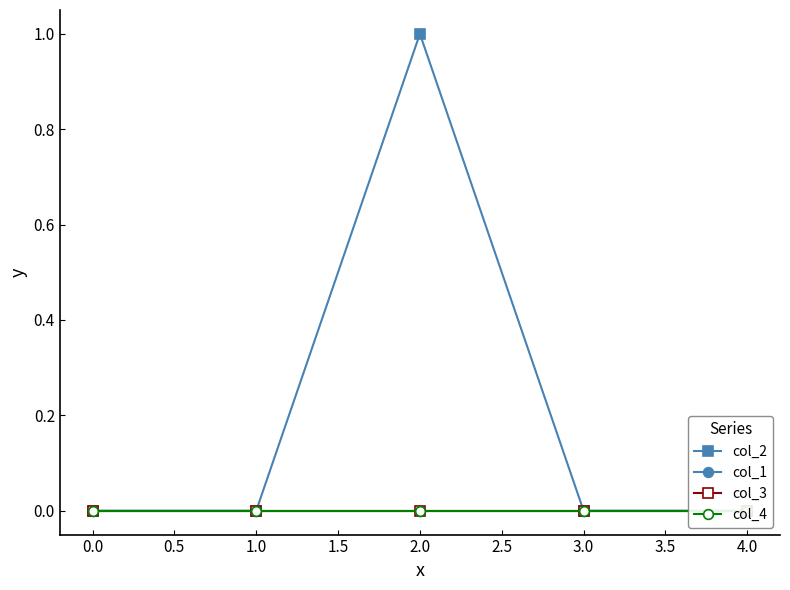

How many lines are shown in the chart?

4